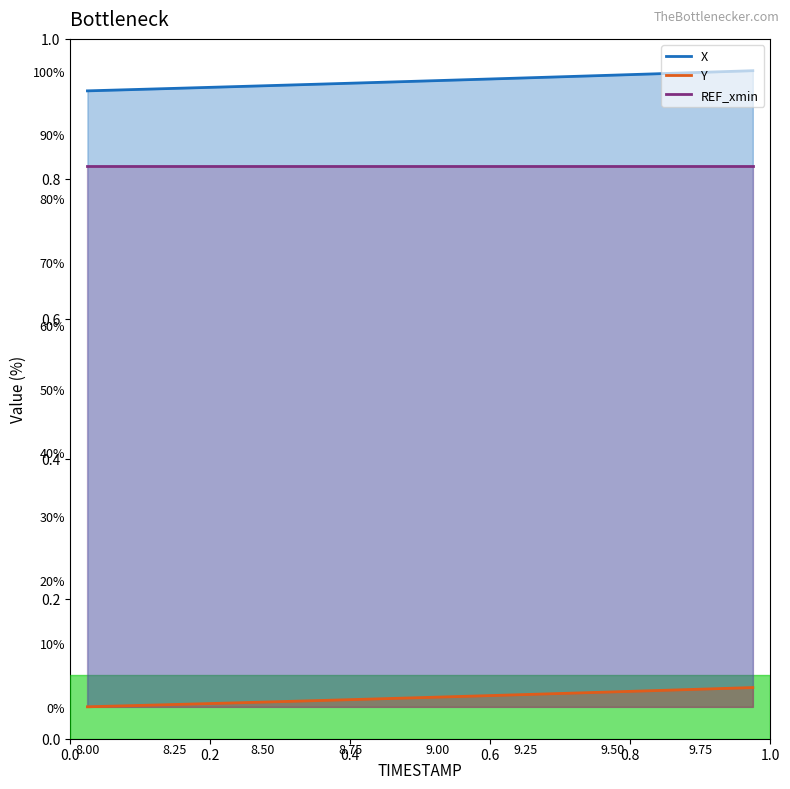

True or false: X and Y intersect in this chart.

False